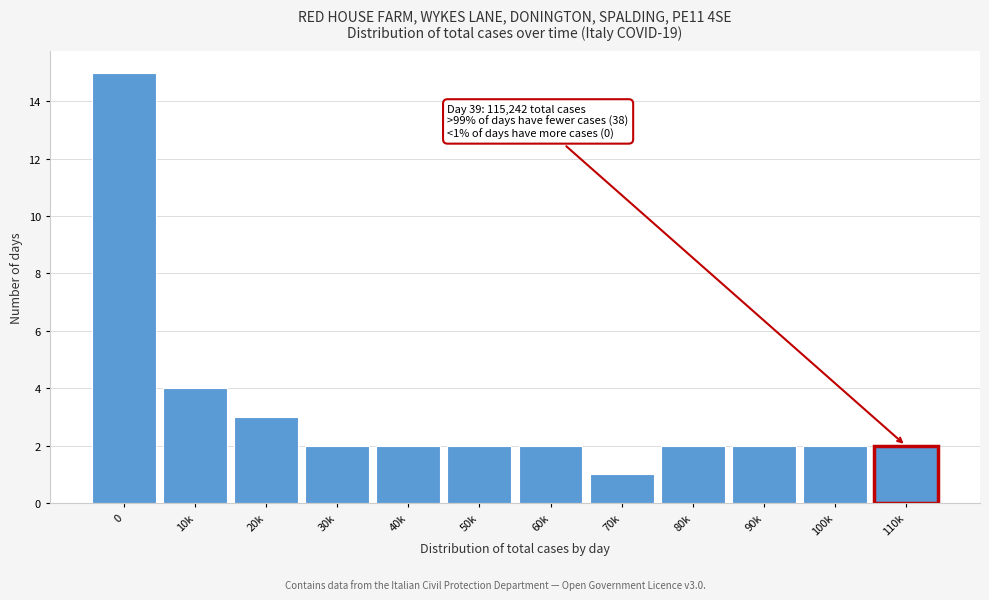

Reading left to right, extract all data points from this chart.

15	4	3	2	2	2	2	1	2	2	2	2